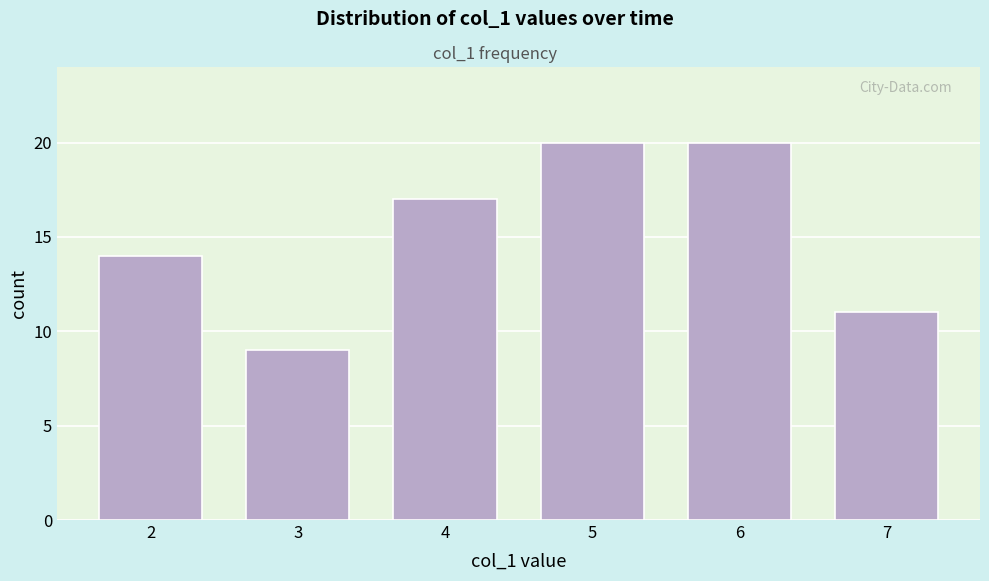

Reading left to right, transcribe this chart: for each bar, give the range it covers on the x-axis and its height. The values are not printed on the chart, so give them approximately, as read against the axis.

1.5 to 2.5: 14
2.5 to 3.5: 9
3.5 to 4.5: 17
4.5 to 5.5: 20
5.5 to 6.5: 20
6.5 to 7.5: 11